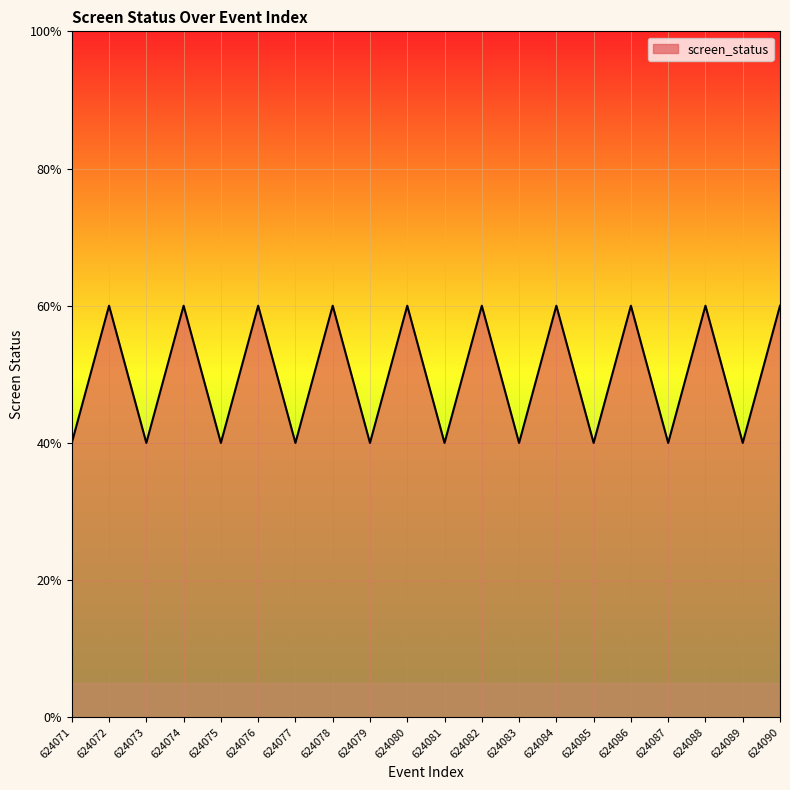

True or false: the data has more than 1 interior local peaks.

True